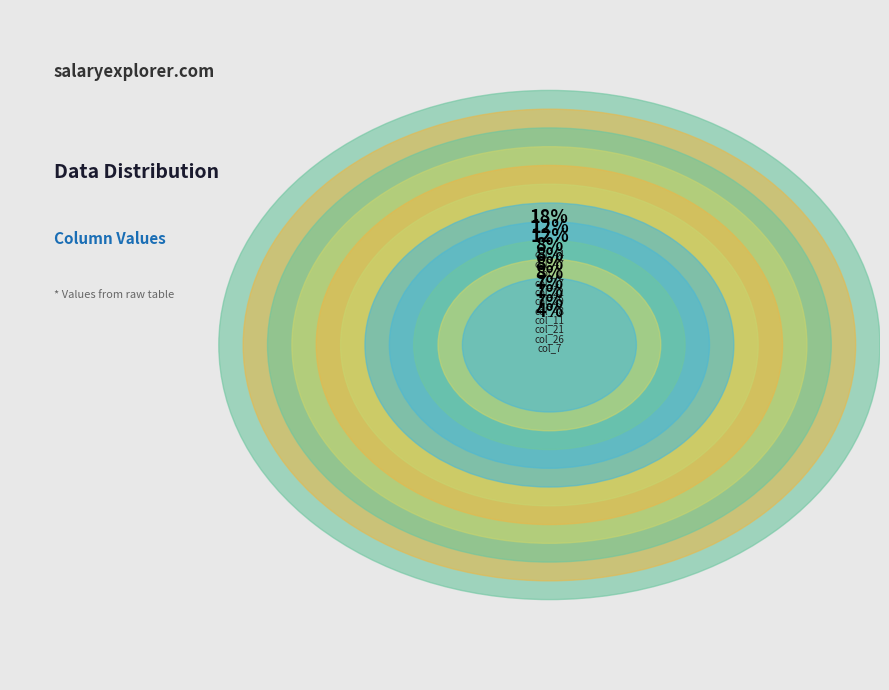

What percentage is the col_1 slice, to the nearest percent?

12%